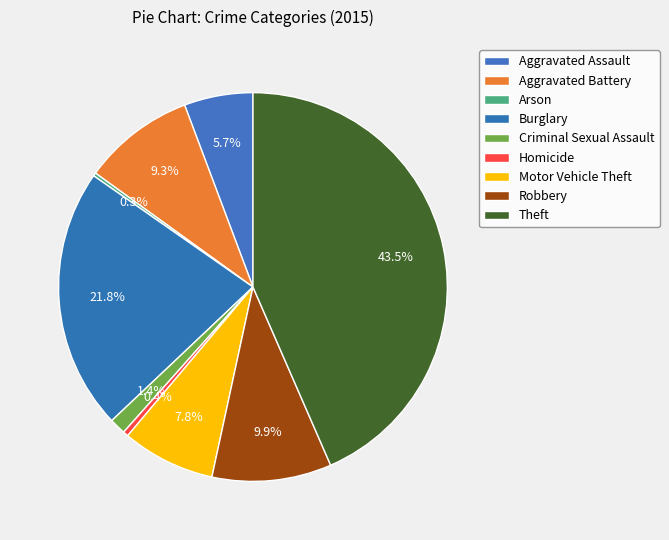

Is Arson the majority of the pie?

No